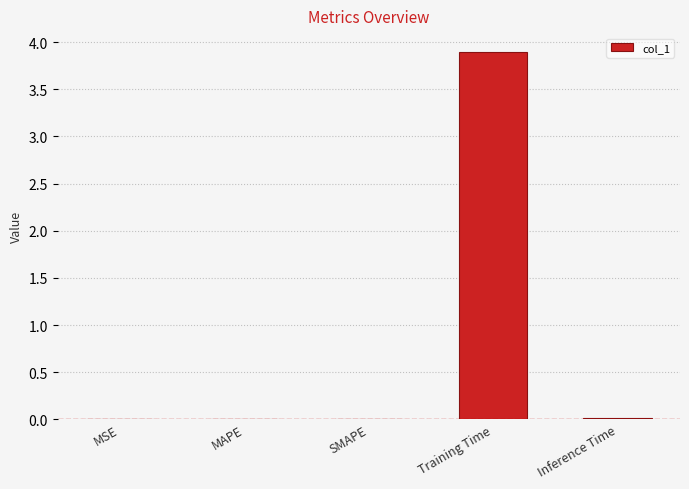

At which category does the chart reach its peak across all series?

Training Time